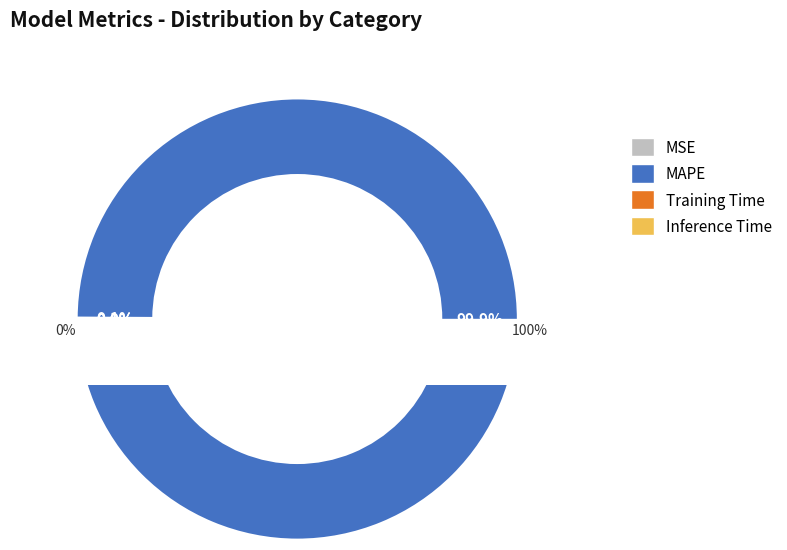

How many segments does this pie chart have?

4